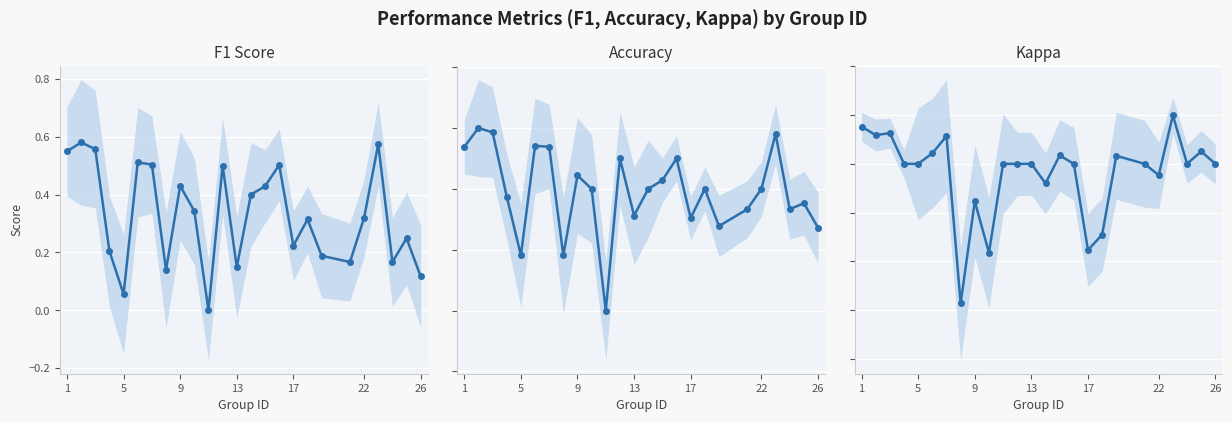

Does the chart display data point markers on the line(s)?

Yes